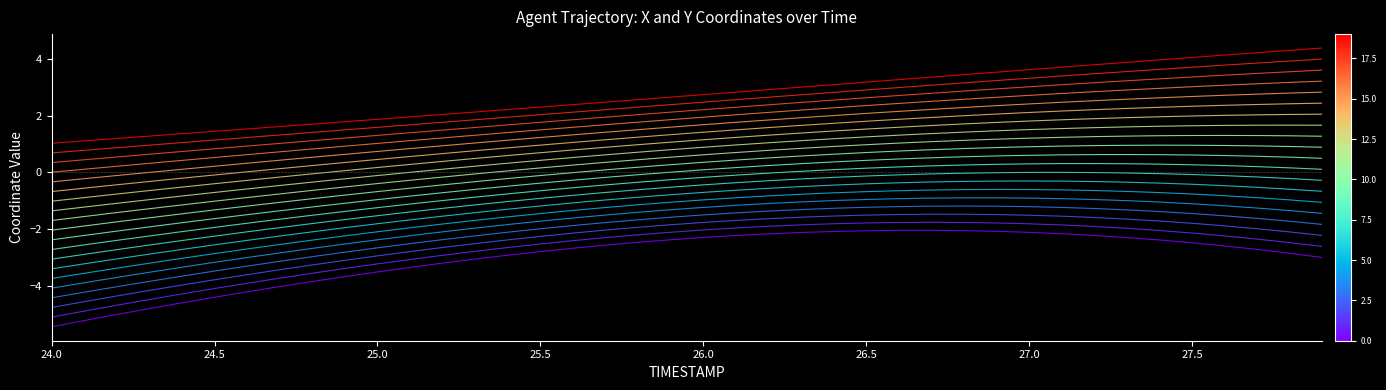

How many categories are shown in the chart?

40